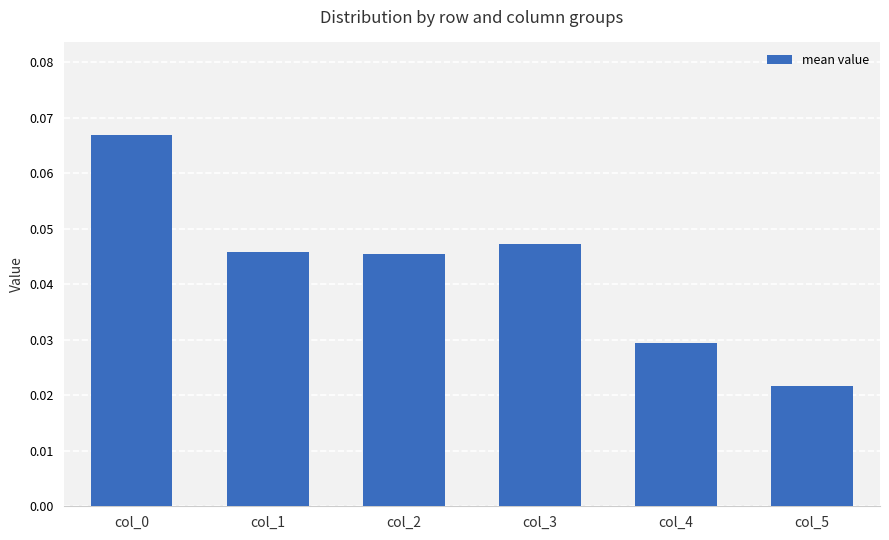

Is it true that the value at col_2 is 0.1?

False